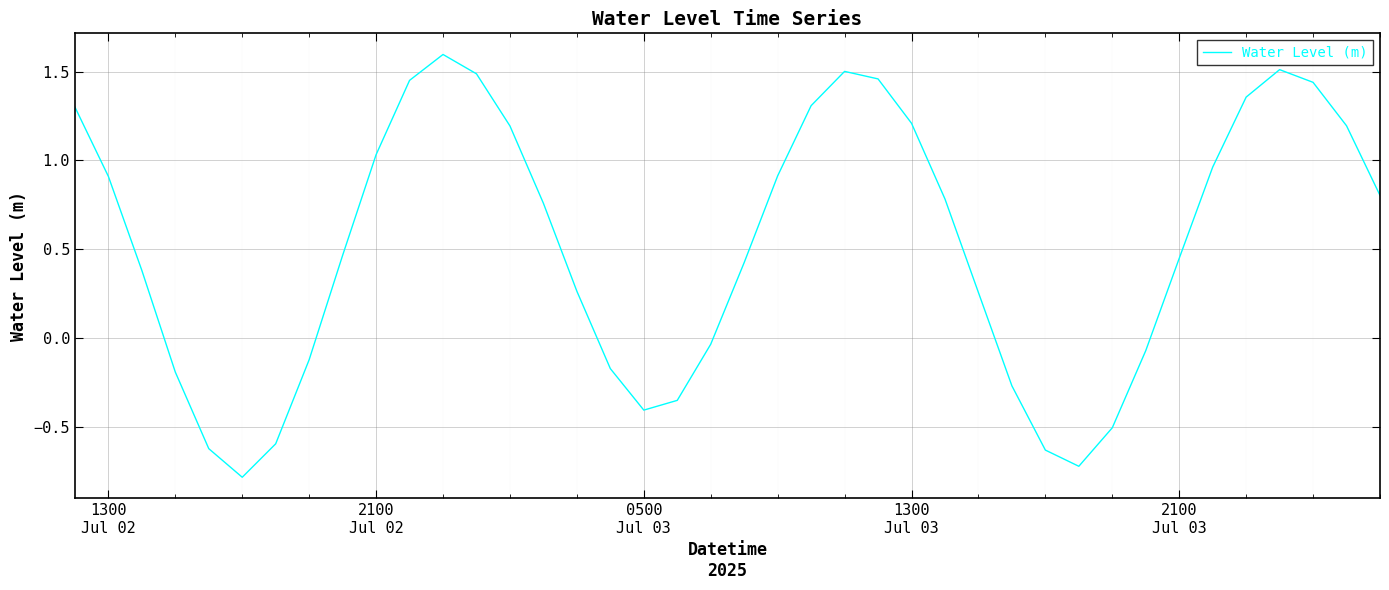

How many values are below 0?

14